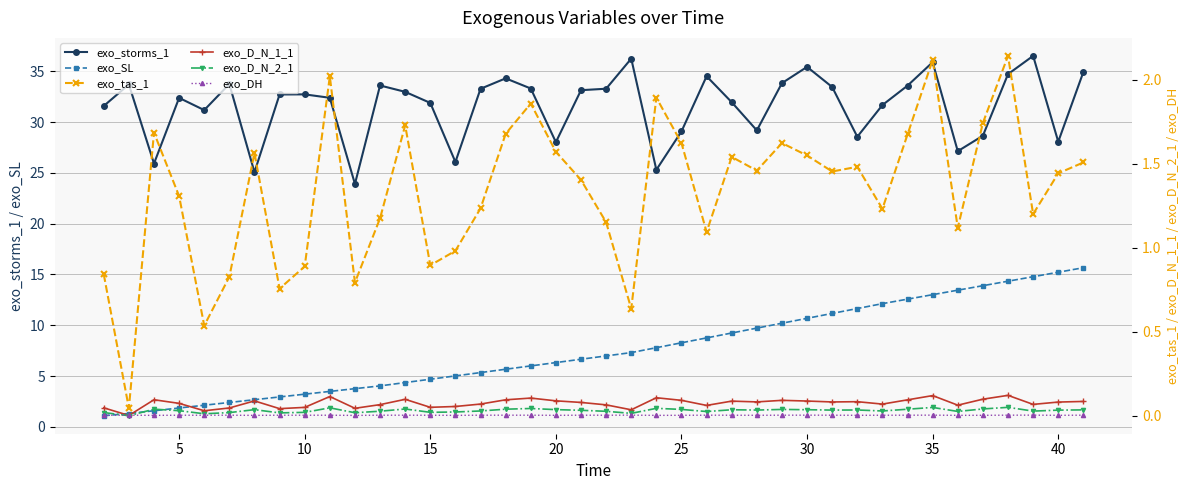

Which series has the largest total across all categories?

exo_storms_1